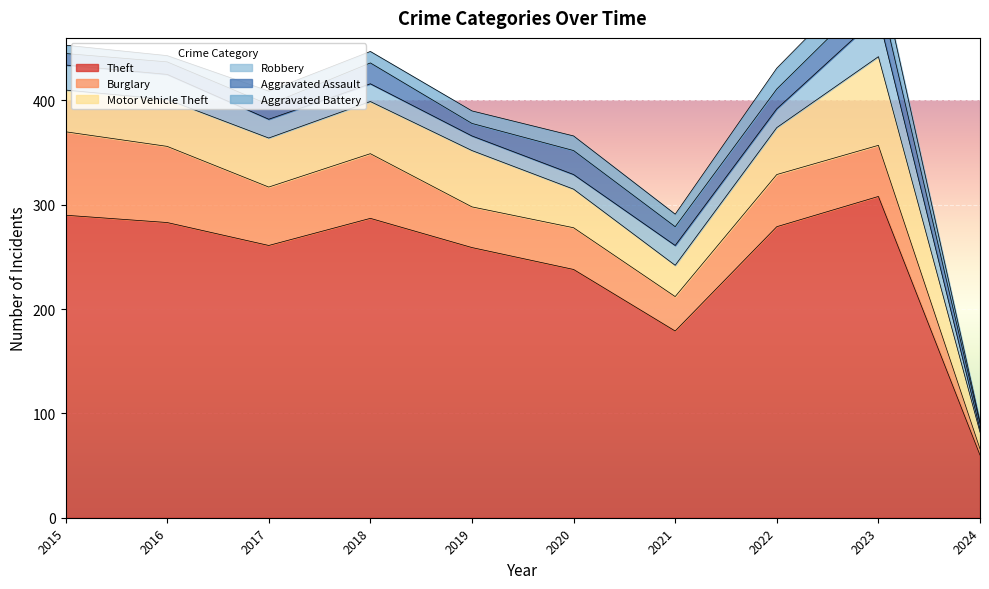

Which series has the widest spread of values?

Theft